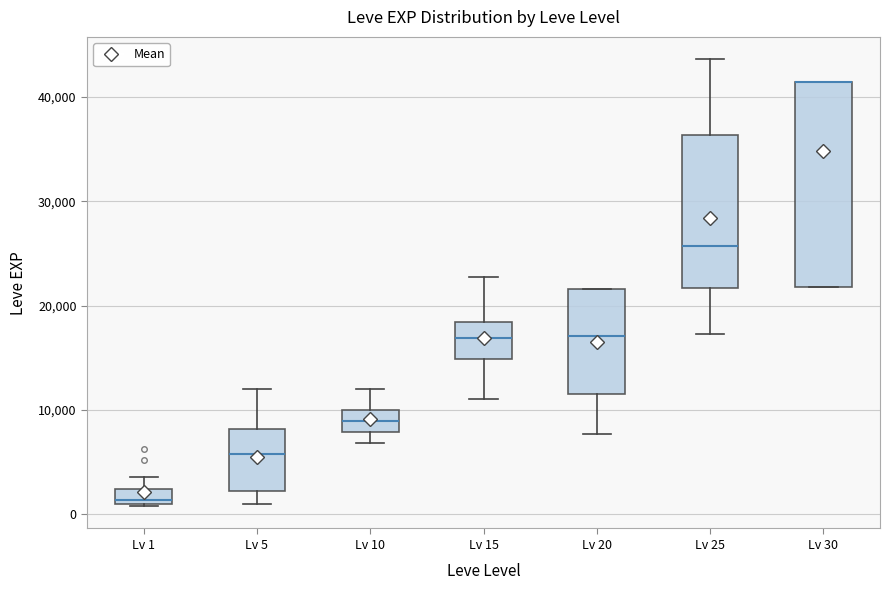

Which box is the tallest, from its lower edge to its upper edge?

Lv 30